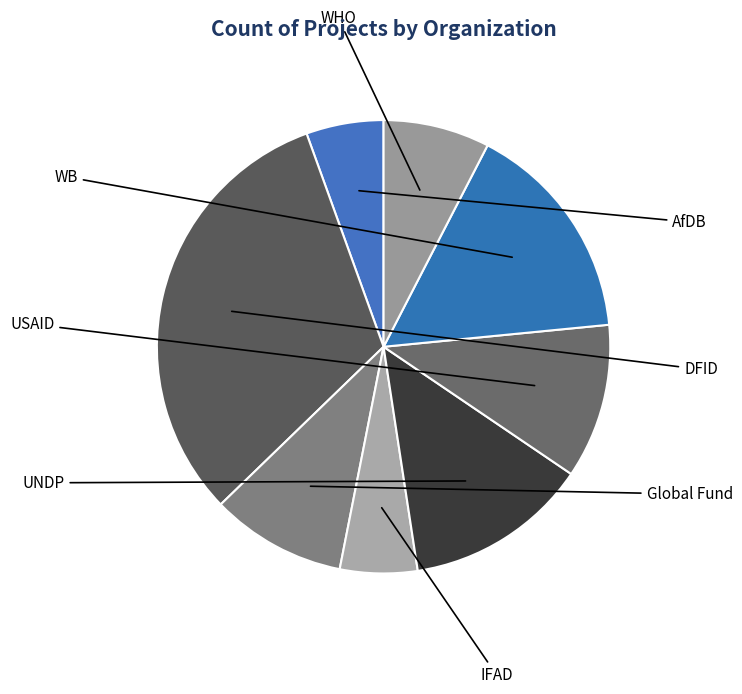

How many segments does this pie chart have?

8